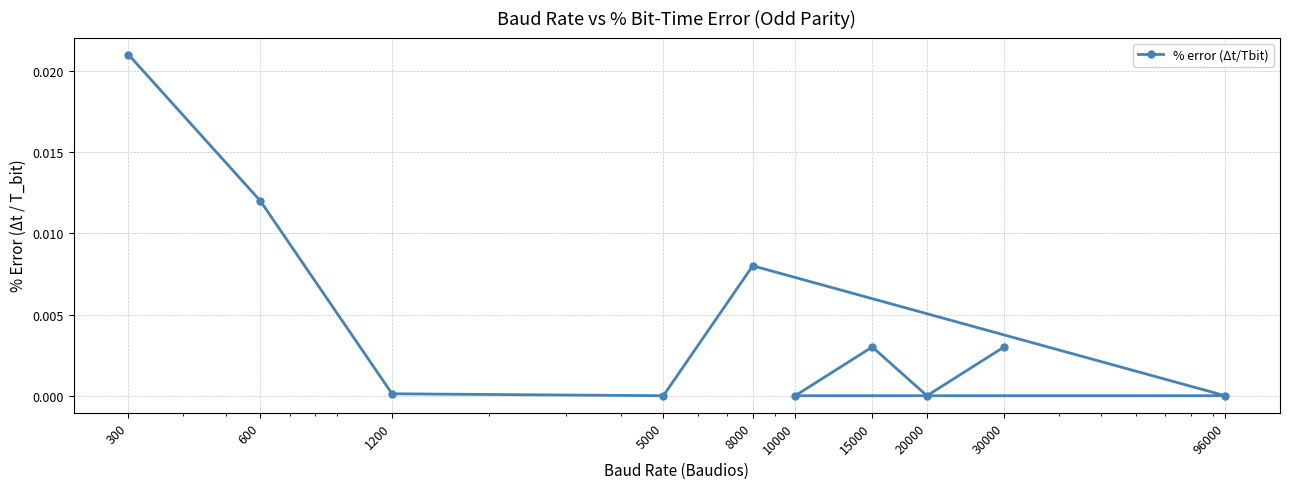

How many points are higher than both their immediate neighbors (excluding endpoints)?

2